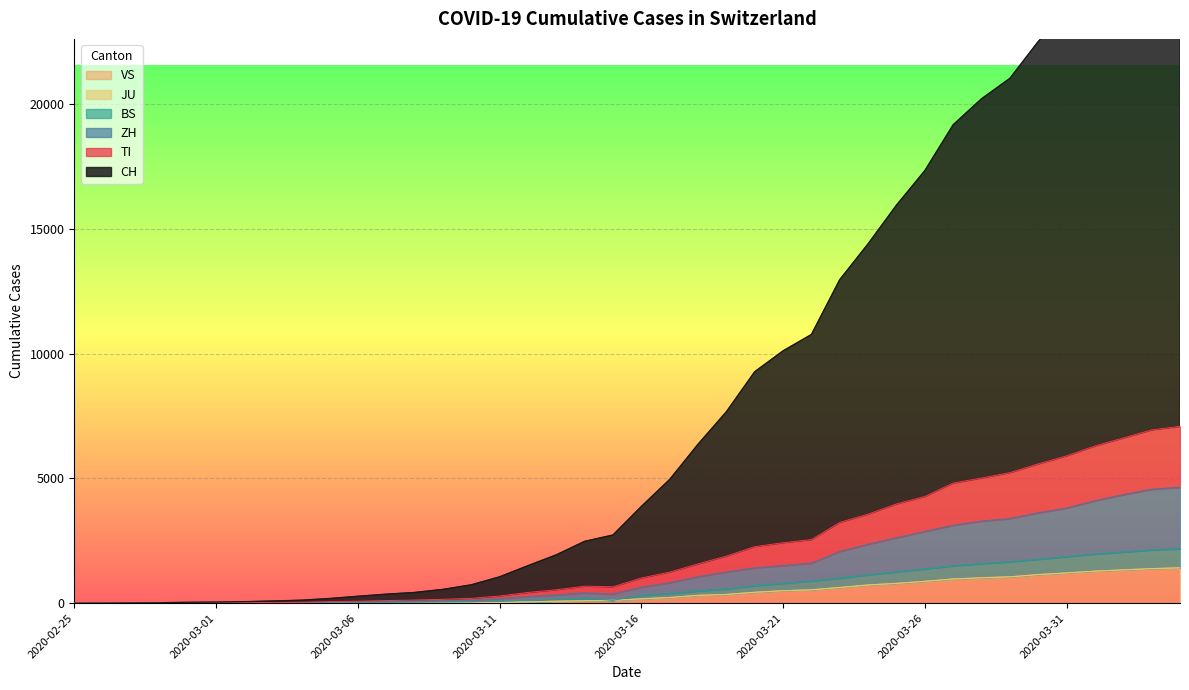

What is the highest value of the VS series?

1416